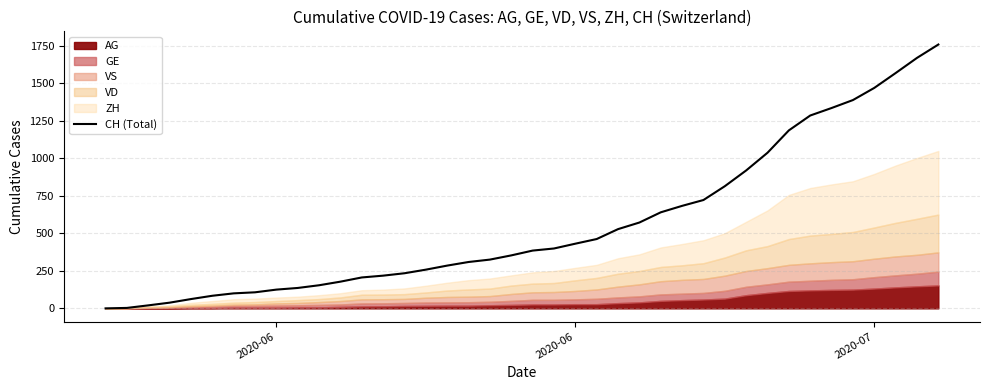

What is the sum of all values?

22445